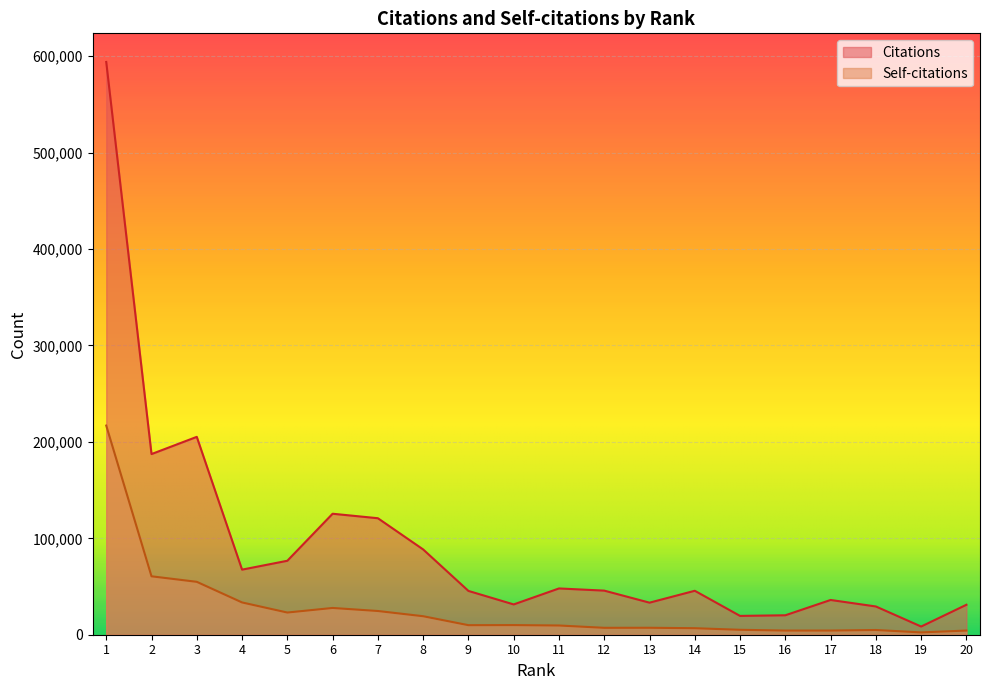

List the series in order of their peak value, highest first.

Citations, Self-citations